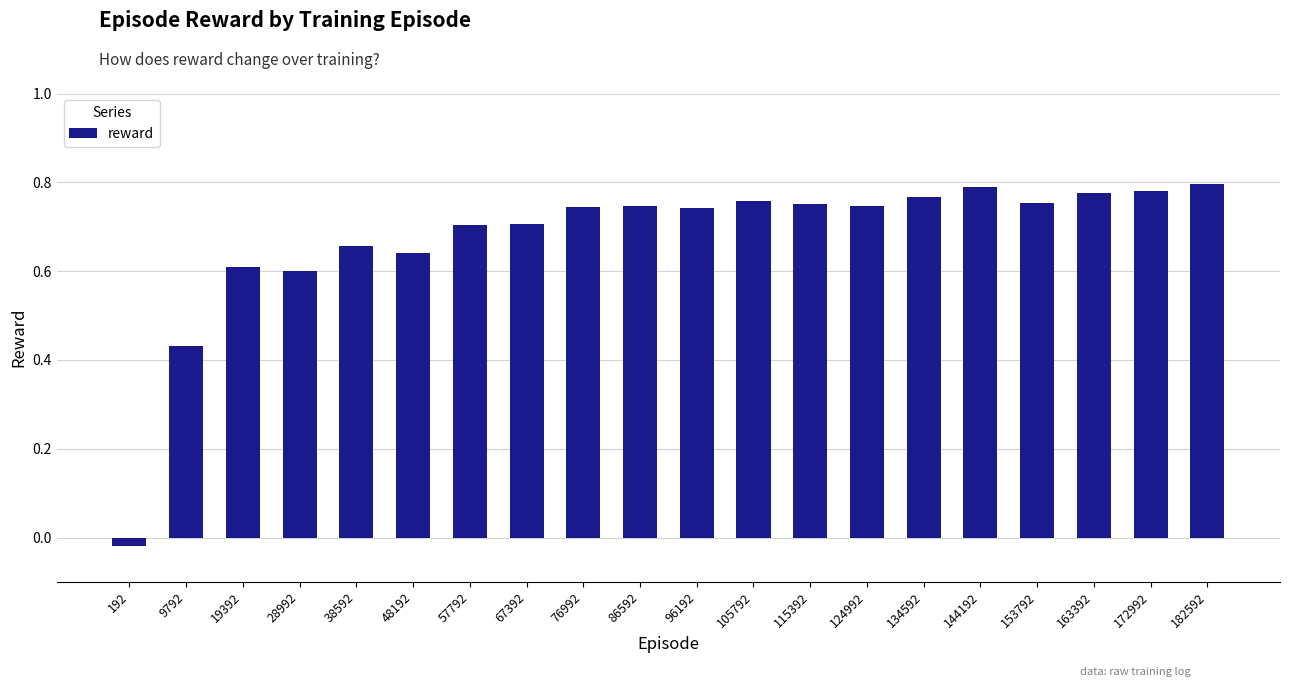

Does the chart contain stacked bars?

No